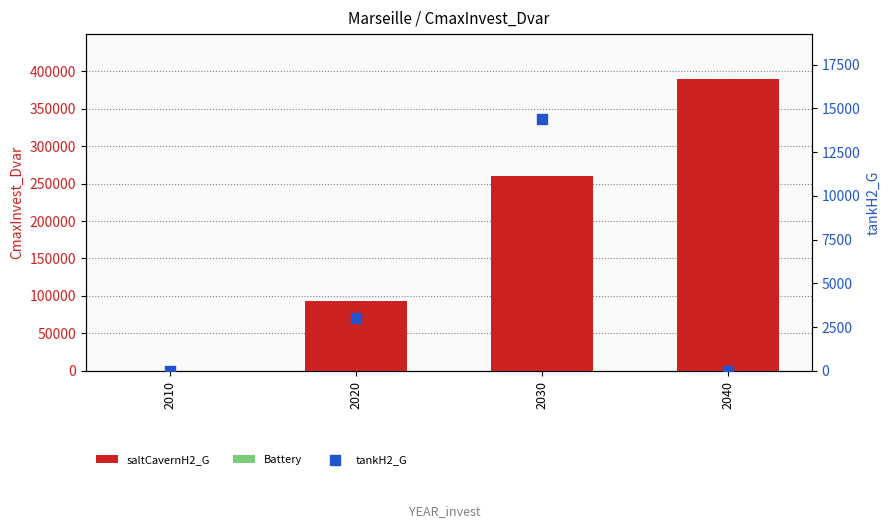

At how many categories does at least one series exceed 7588?

3